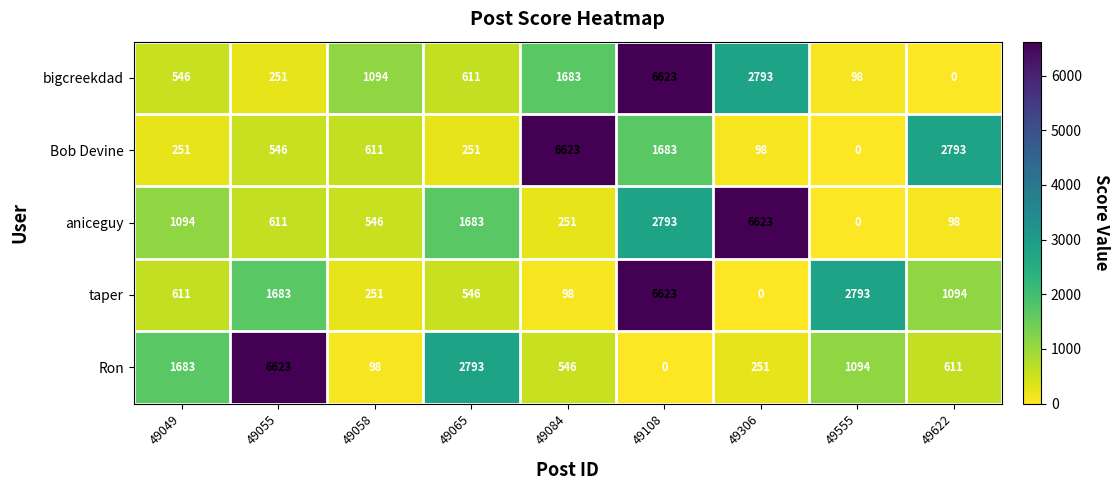

At which category is the sum across all series the highest?

49108